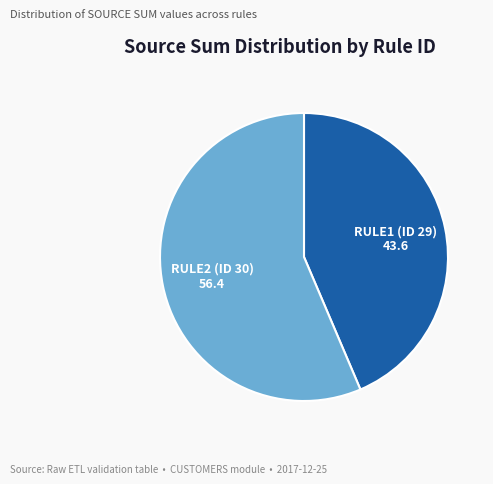

Rank the categories by value from lowest to highest.

RULE1 (ID 29), RULE2 (ID 30)